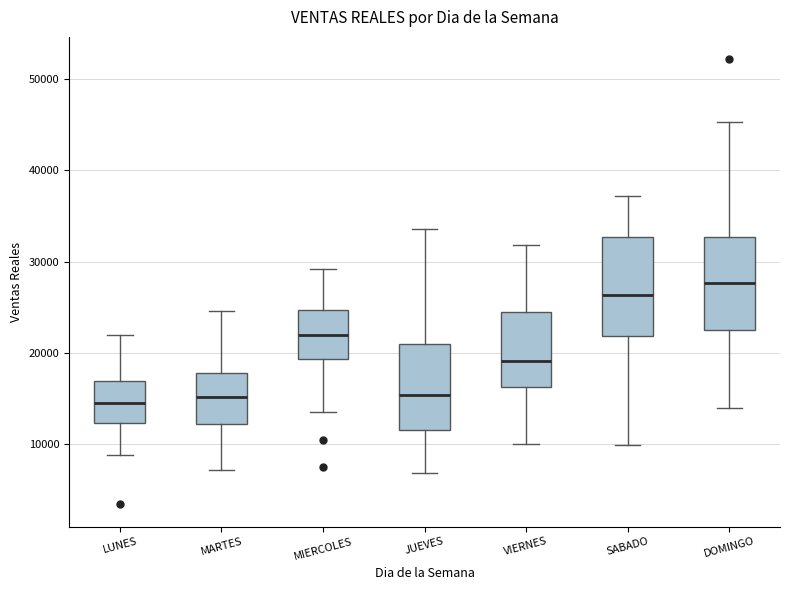

Where is the lower edge of the box for SABADO on the y-axis? The values are not printed on the chart, so give them approximately, as read against the axis.

22000